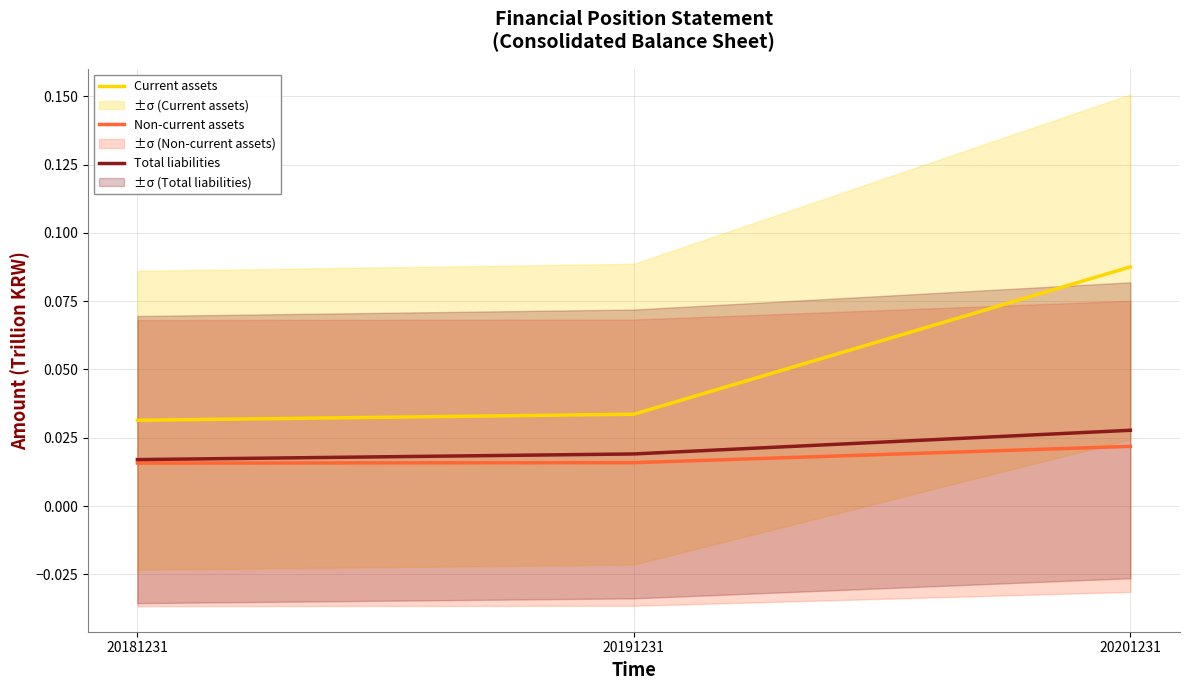

At which label does Current assets reach its minimum?

20181231